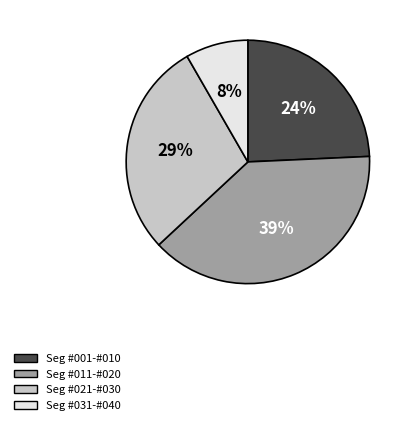

Is there a majority slice in this chart?

No